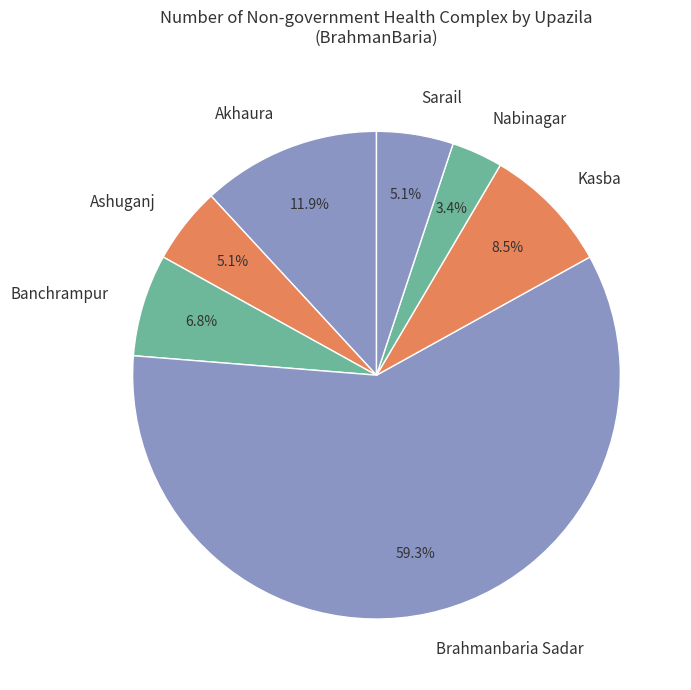

What is the largest slice in the pie chart?

Brahmanbaria Sadar